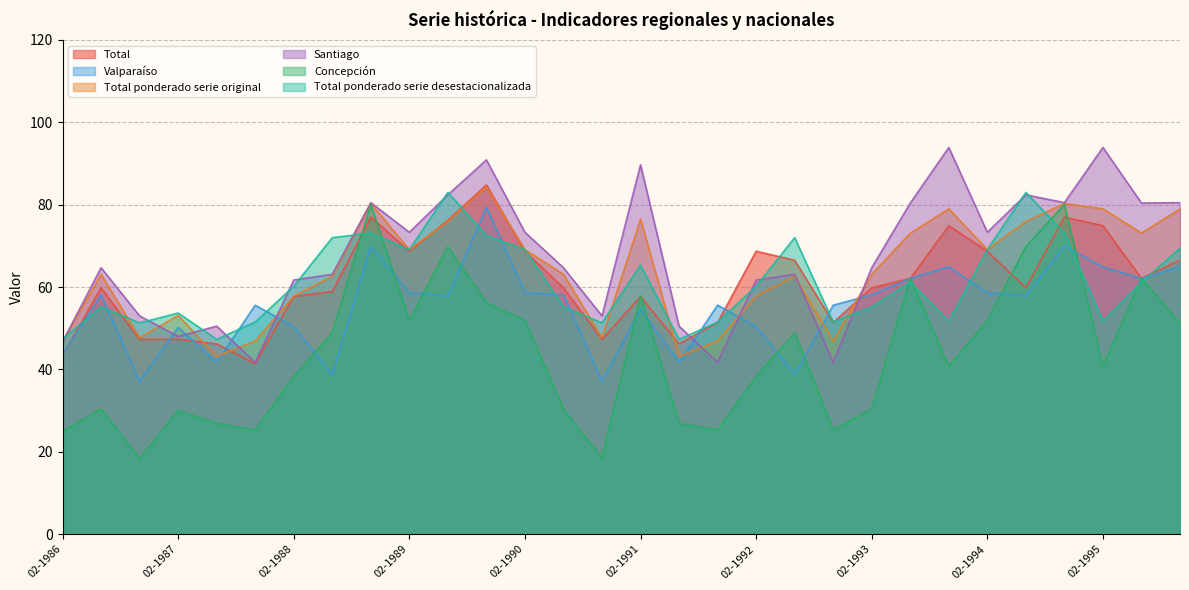

In Concepción, how many points are higher than both neighbors (excluding endpoints)?

9